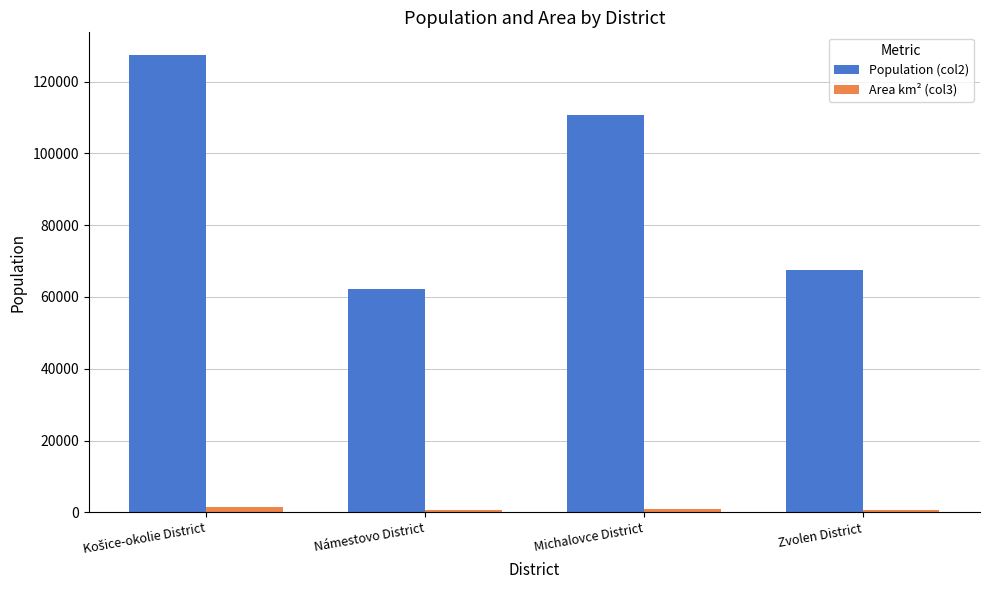

What are all the series names shown in the legend?

Population (col2), Area km² (col3)